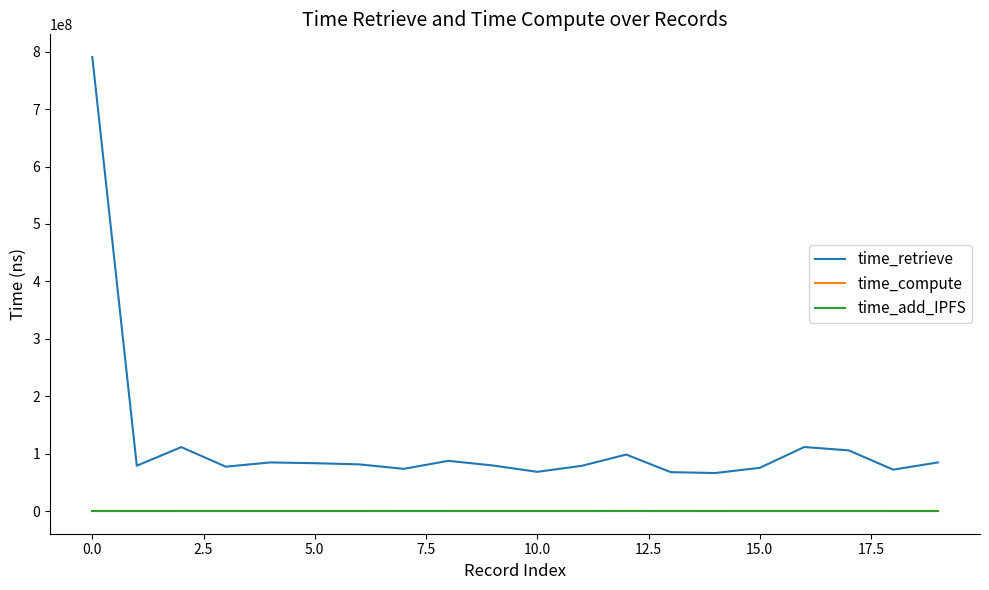

True or false: time_retrieve and time_compute intersect in this chart.

False